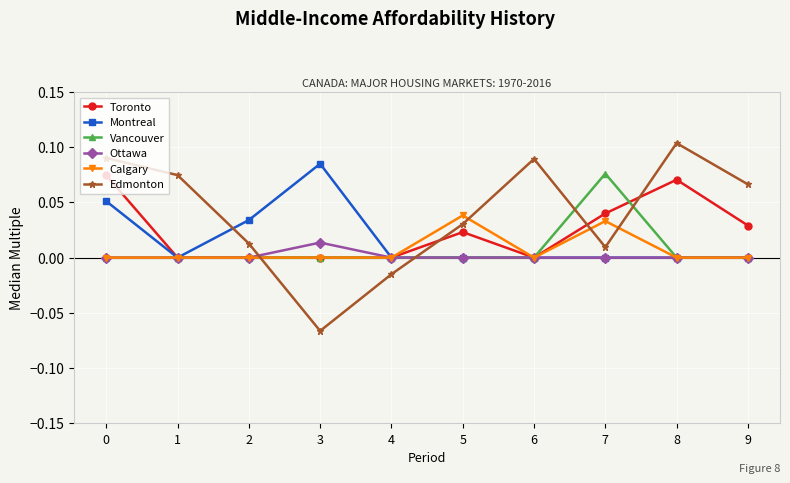

Where is the first local maximum for Edmonton?

6